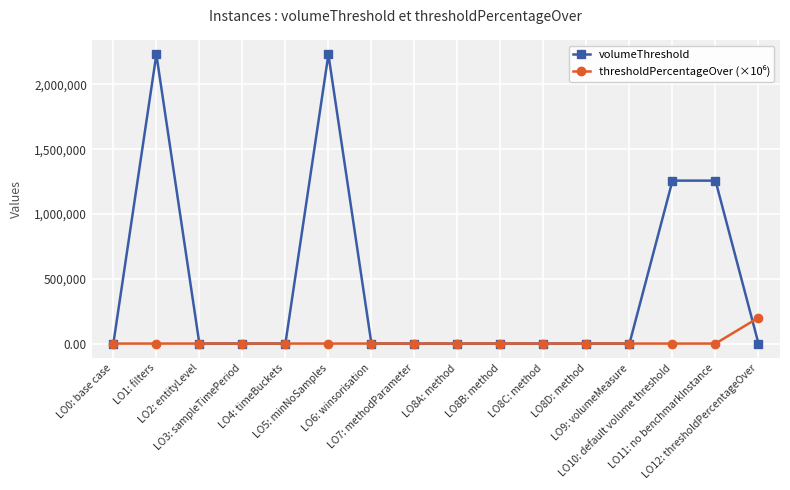

Which series has the largest total across all categories?

volumeThreshold